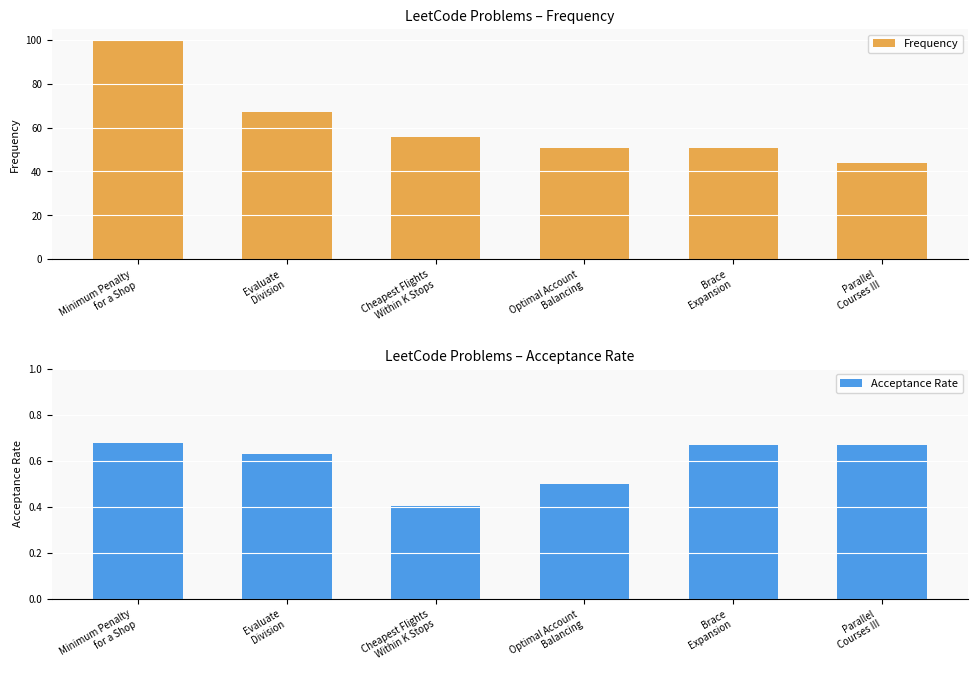

Which series has the largest total across all categories?

Frequency